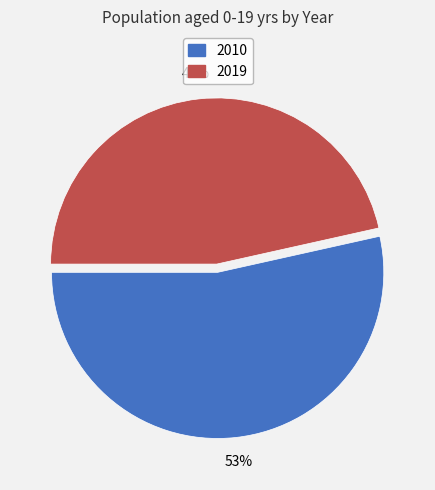

Approximately how many times larger is the value at 2019 compared to 2010?

0.9